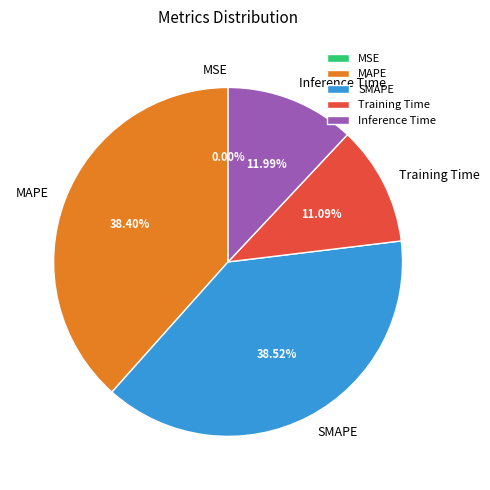

Which has a higher value, Inference Time or MAPE?

MAPE